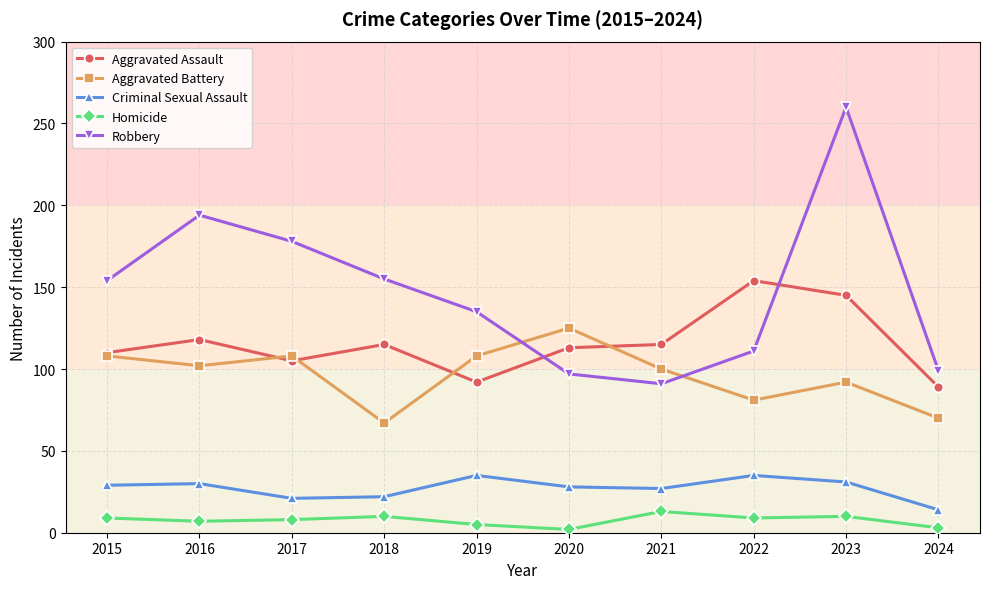

Does the chart display data point markers on the line(s)?

Yes